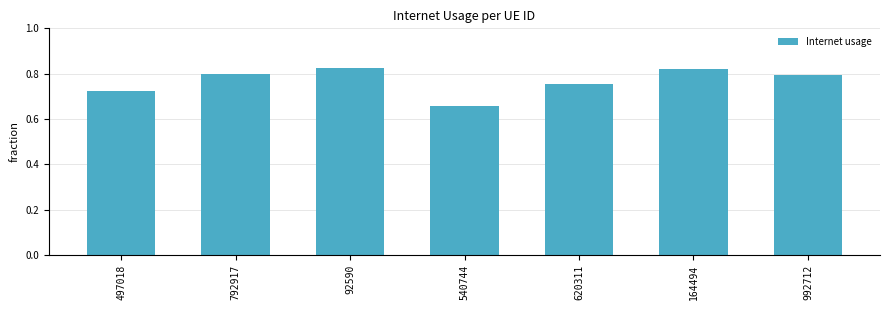

How many distinct data groups are displayed?

1